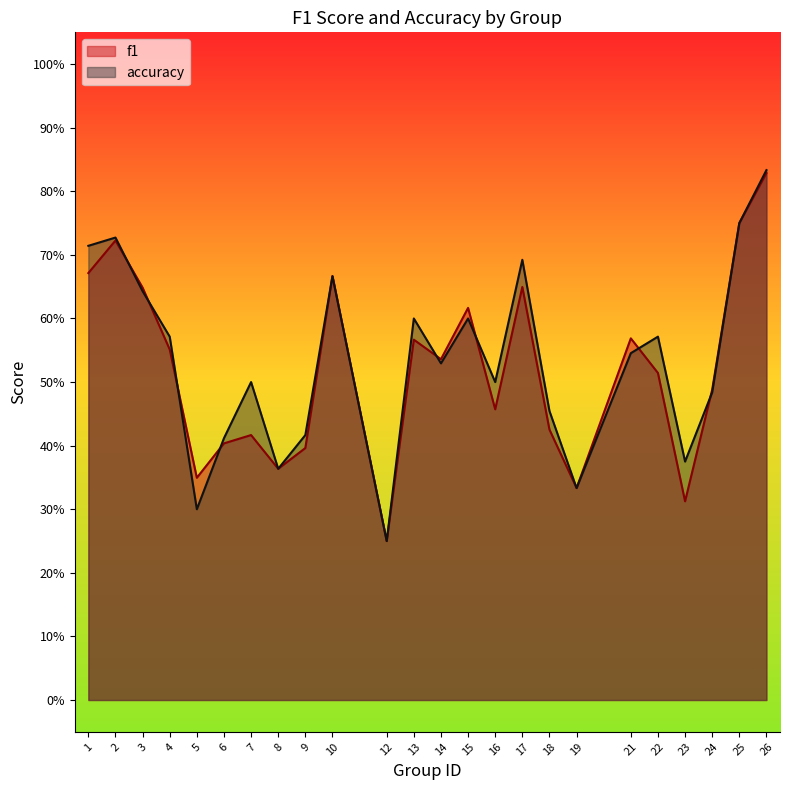

List the series in order of their overall mean, highest first.

accuracy, f1